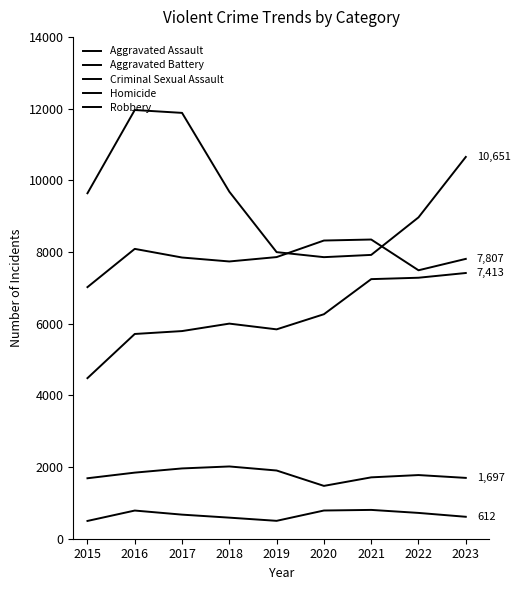

In Robbery, how many points are higher than both neighbors (excluding endpoints)?

1